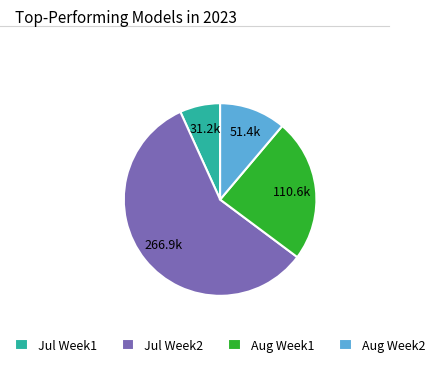

What is the largest slice in the pie chart?

Jul Week2